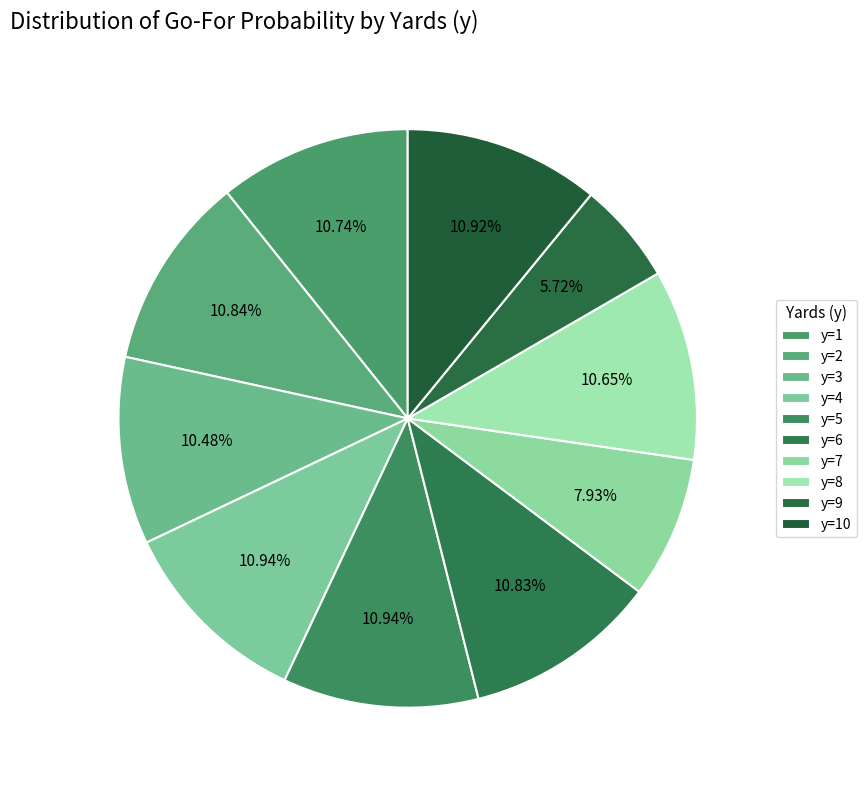

Is it true that y=10 is 11% of the pie?

True